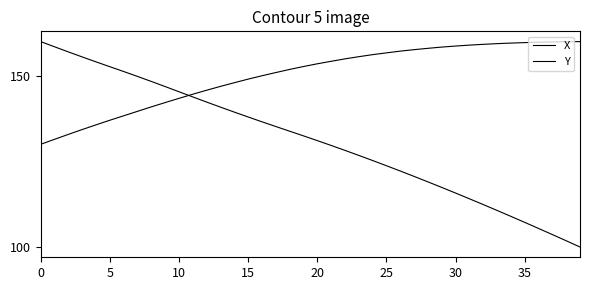

At which label does Y first exceed 153?

20